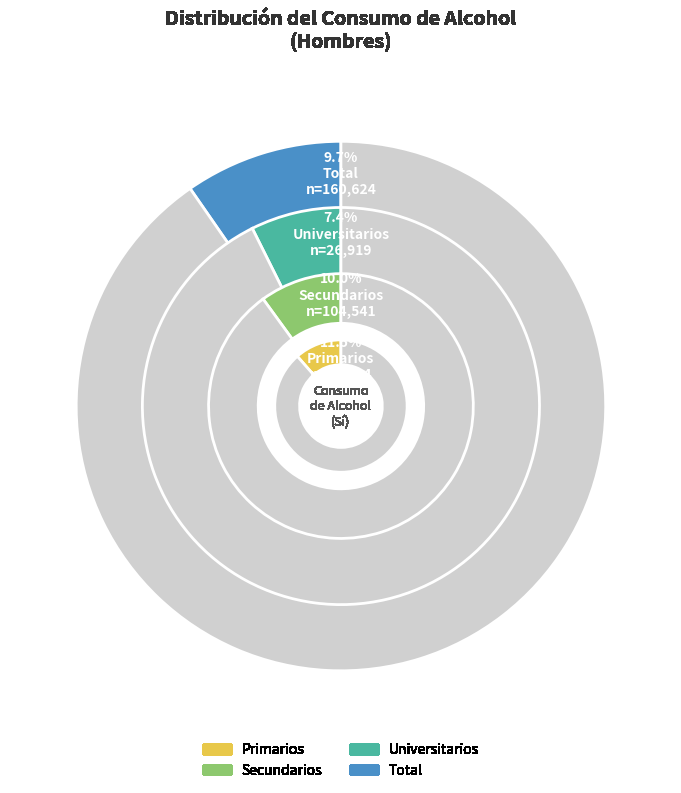

Is it true that Secundarios is 21% of the pie?

False